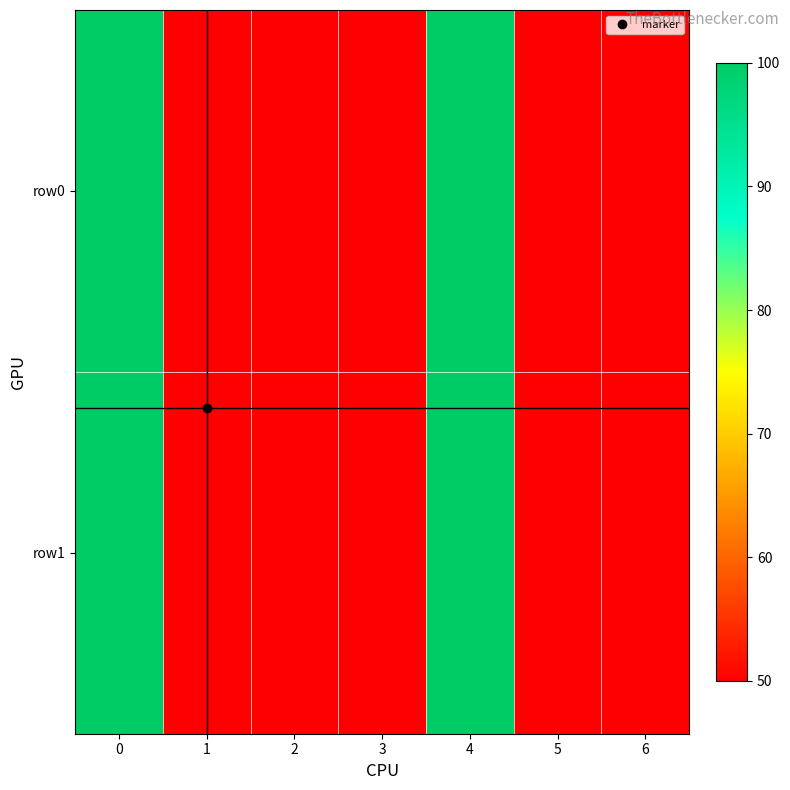

Reading right to left, list all the values displayed in this chart.

row0: 6=50	5=50	4=100	3=50	2=50	1=50	0=100
row1: 6=50	5=50	4=100	3=50	2=50	1=50	0=100